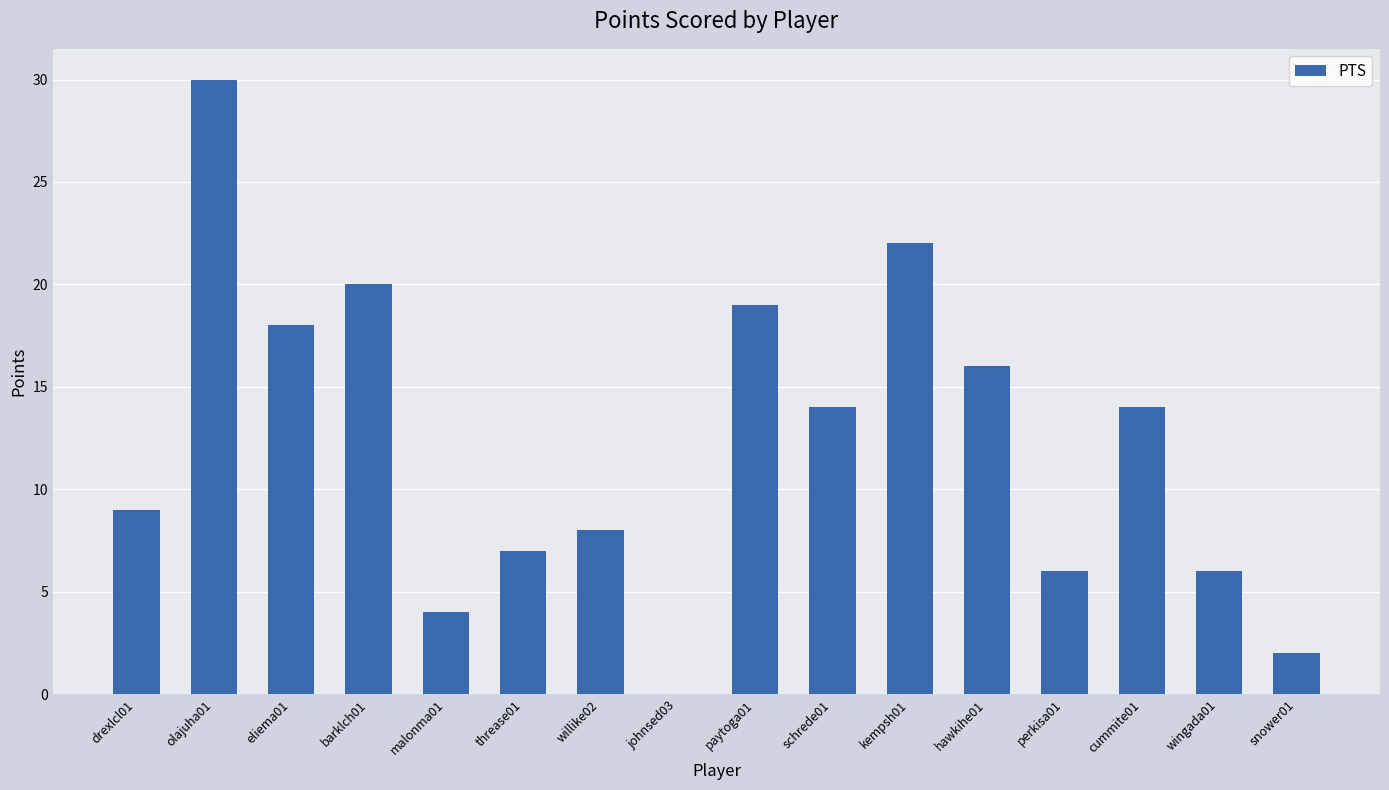

What is the change in value from olajuha01 to kempsh01?

-8